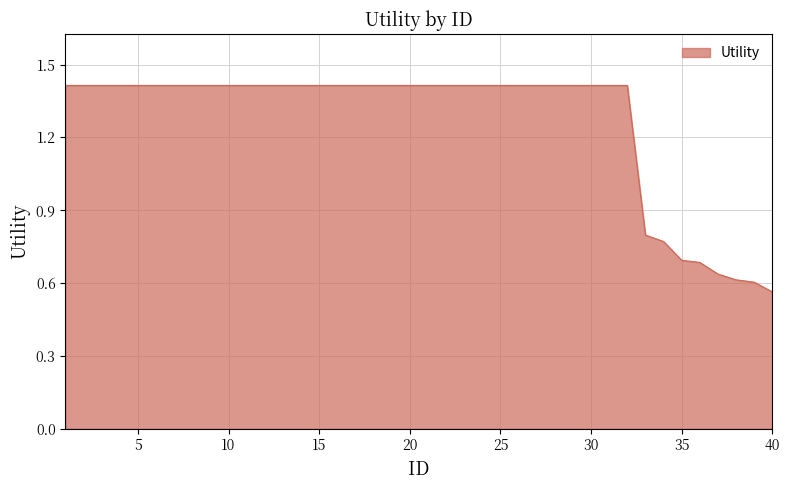

What is the greatest value displayed?

1.4